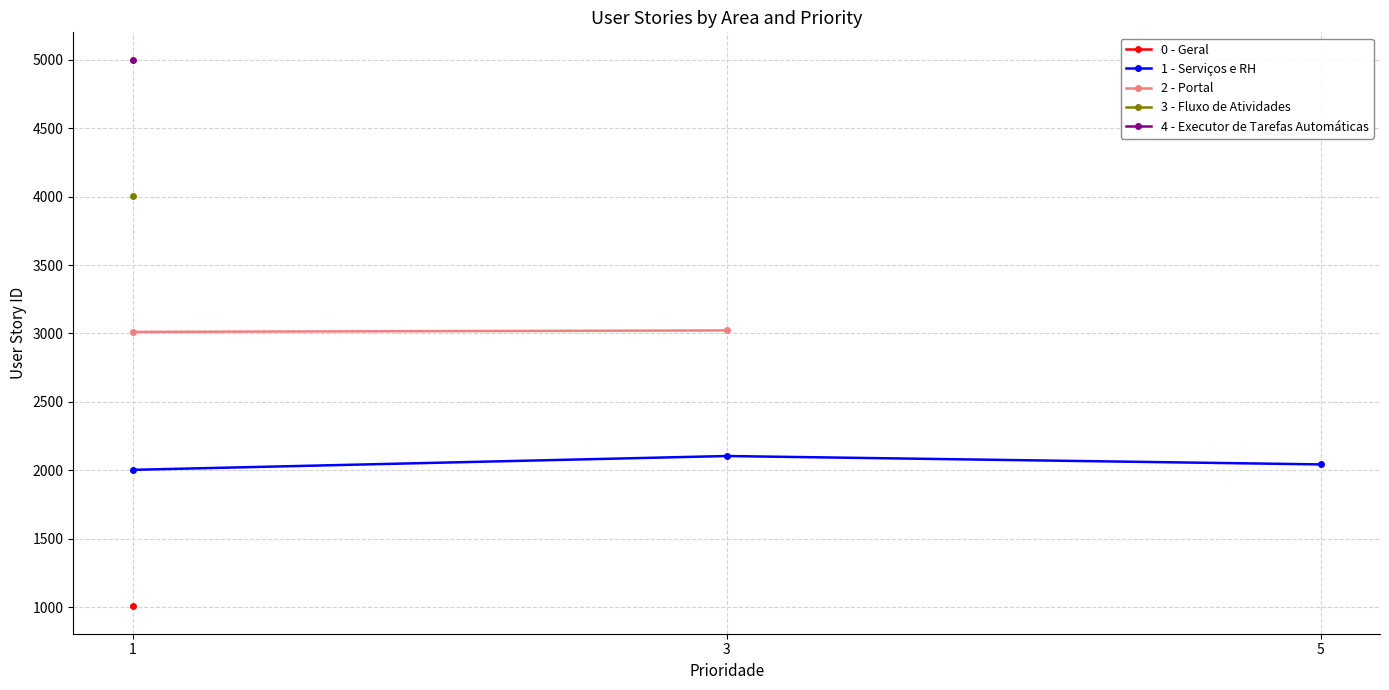

What is the maximum value for 2 - Portal?

3022.0